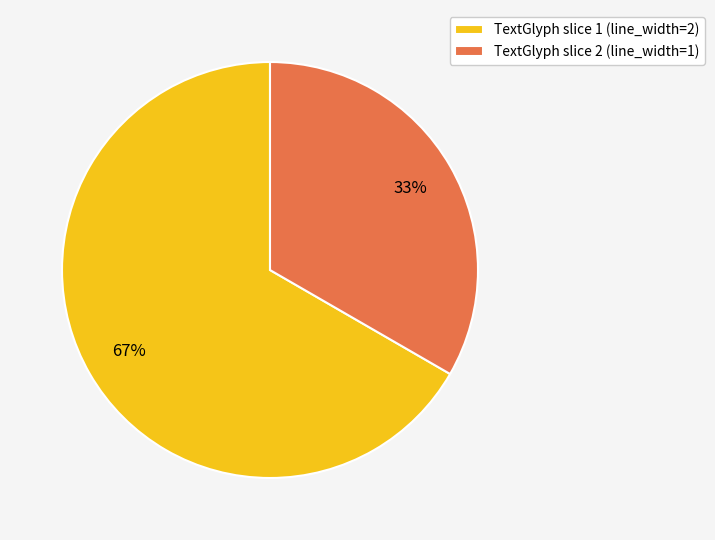

To the nearest percent, what portion does TextGlyph slice 2 (line_width=1) represent?

33%